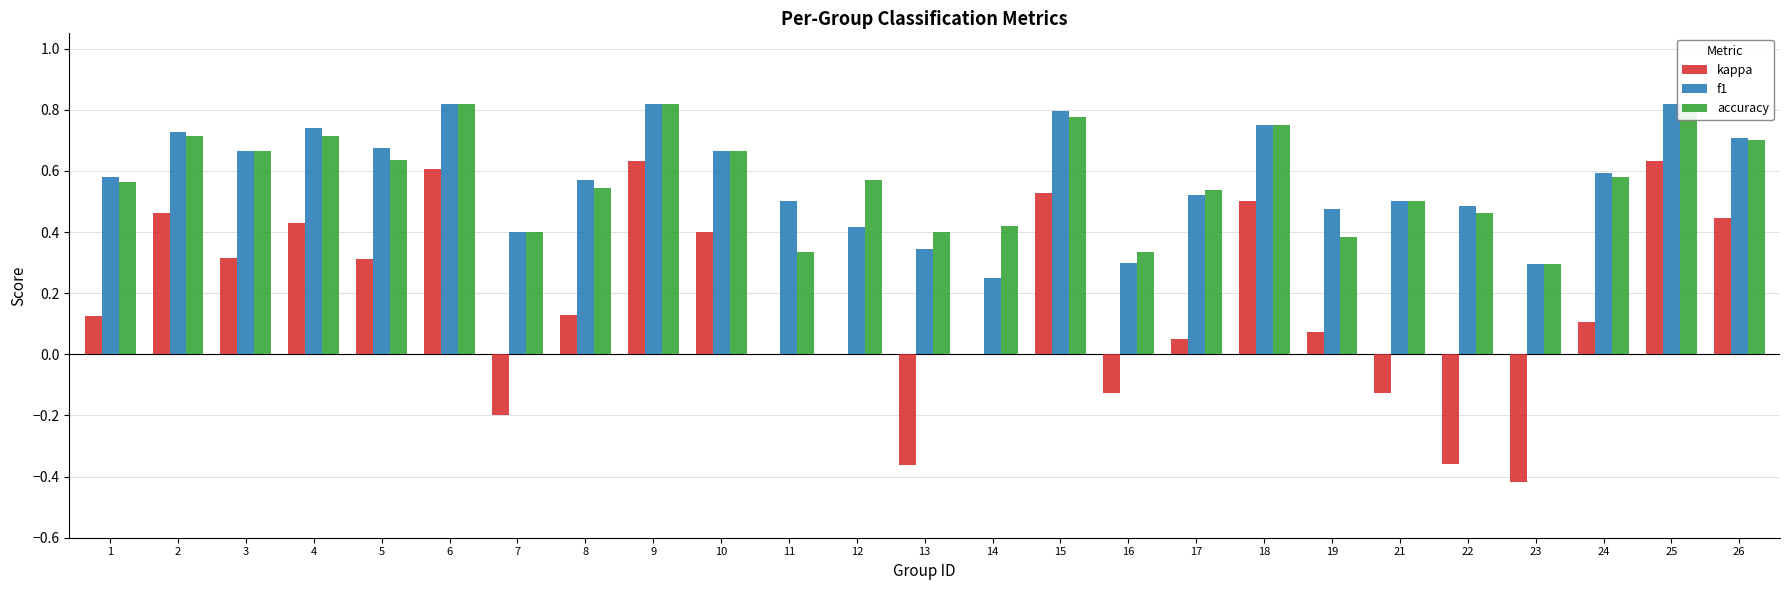

What is the difference between the maximum and minimum values in the f1 series?

0.6